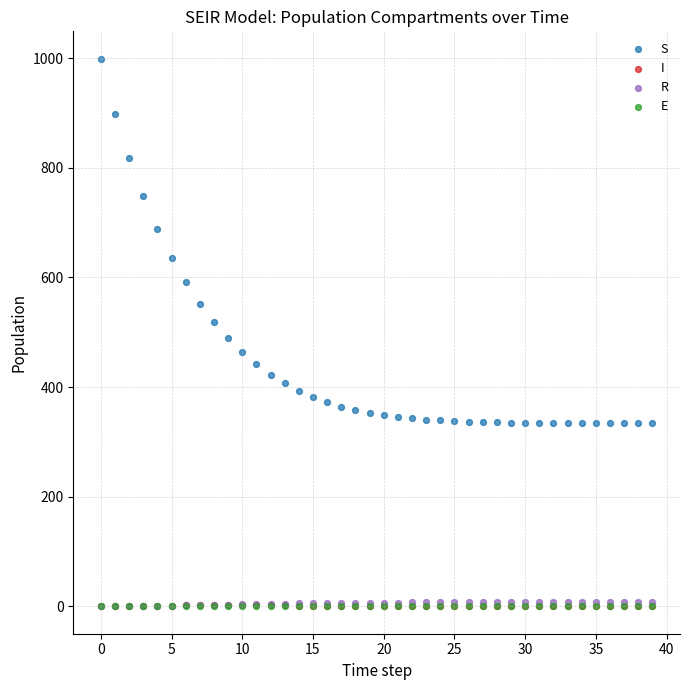

Which series has the largest Y range (max minus min)?

S